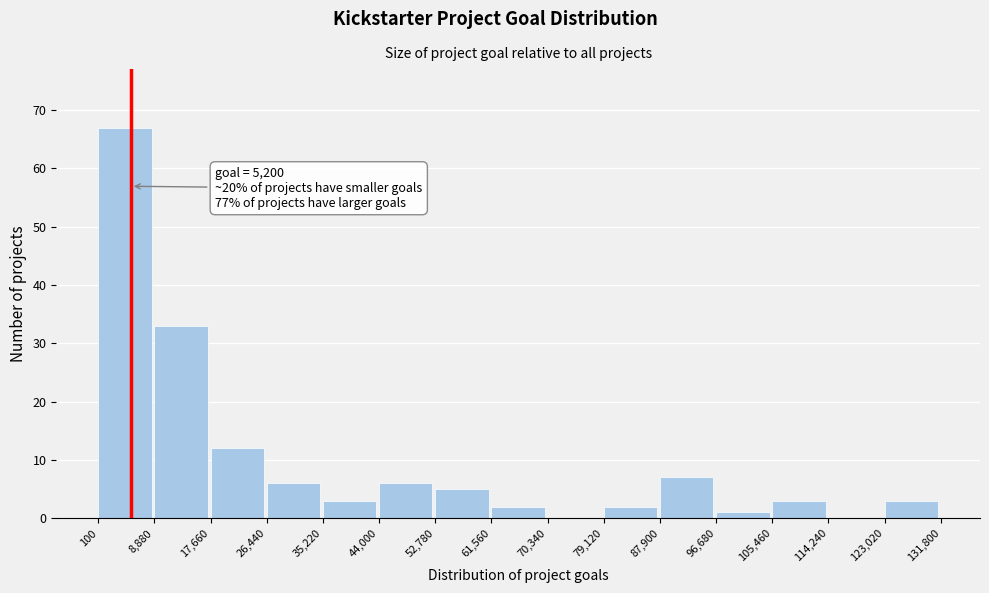

Which range on the x-axis has the tallest bar?

100 to 8,880